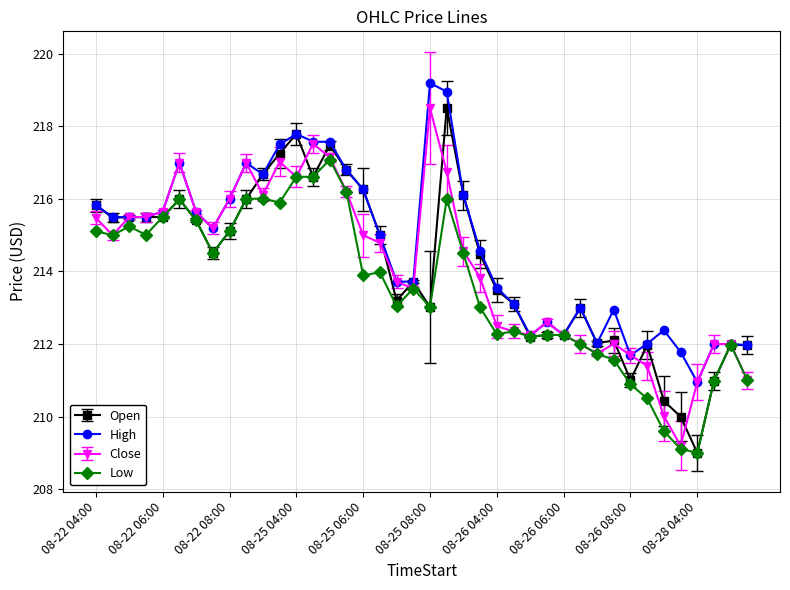

How many series are shown in this chart?

4